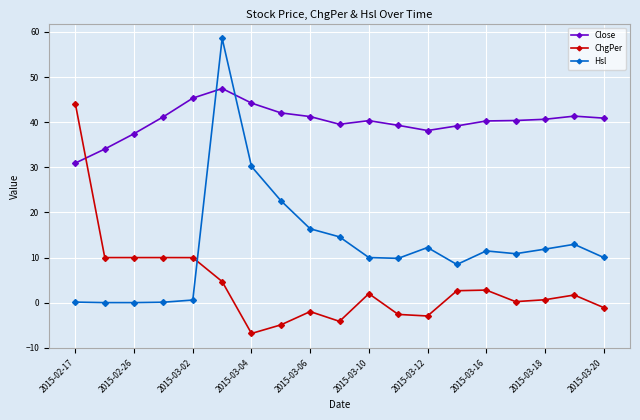

What is the greatest value displayed?

58.6